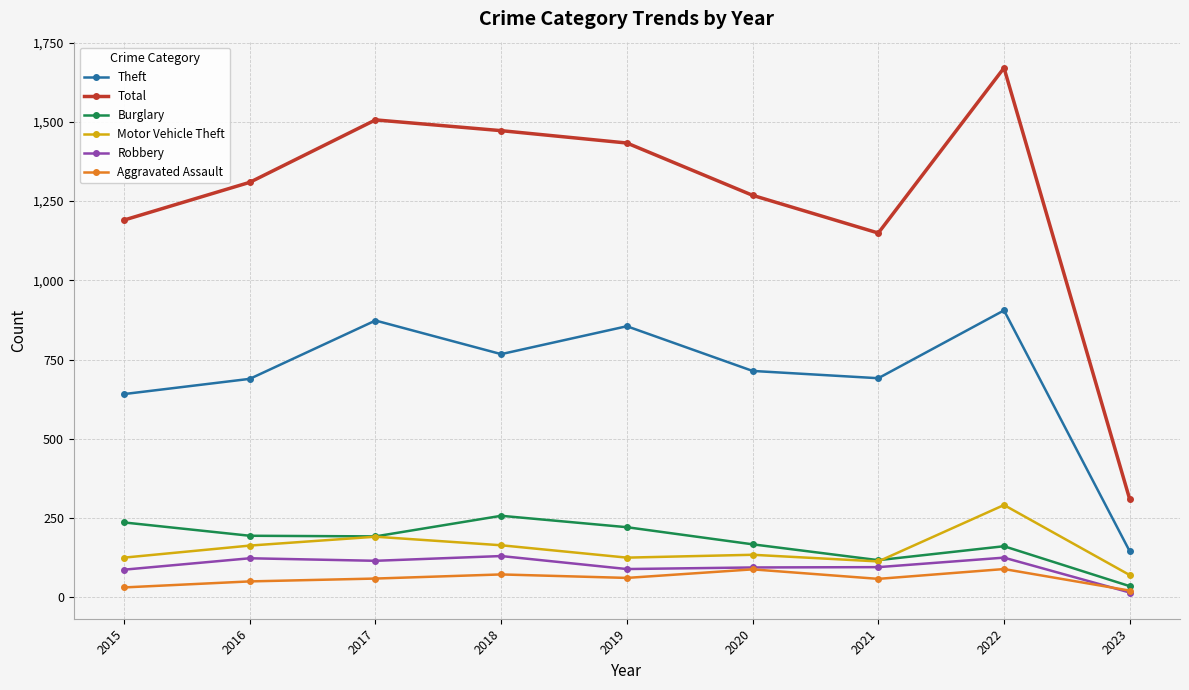

In Burglary, how many points are higher than both neighbors (excluding endpoints)?

2